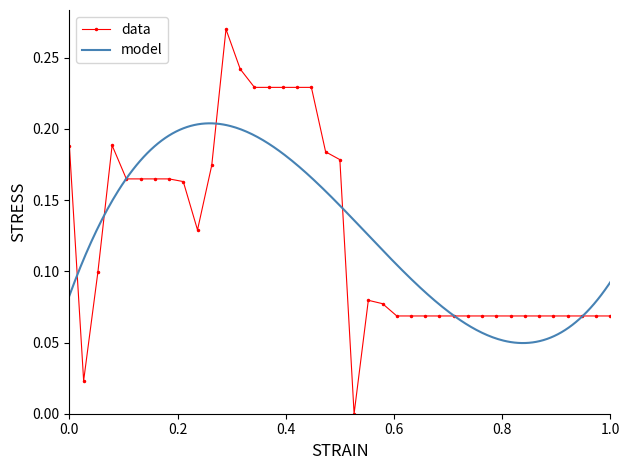

Reading right to left, what are all the values shown in this chart?

0.1	0.1	0.1	0.1	0.1	0.1	0.1	0.1	0.1	0.1	0.1	0.1	0.1	0.1	0.1	0.1	0.1	0.1	0.0	0.2	0.2	0.2	0.2	0.2	0.2	0.2	0.2	0.3	0.2	0.1	0.2	0.2	0.2	0.2	0.2	0.2	0.1	0.0	0.2